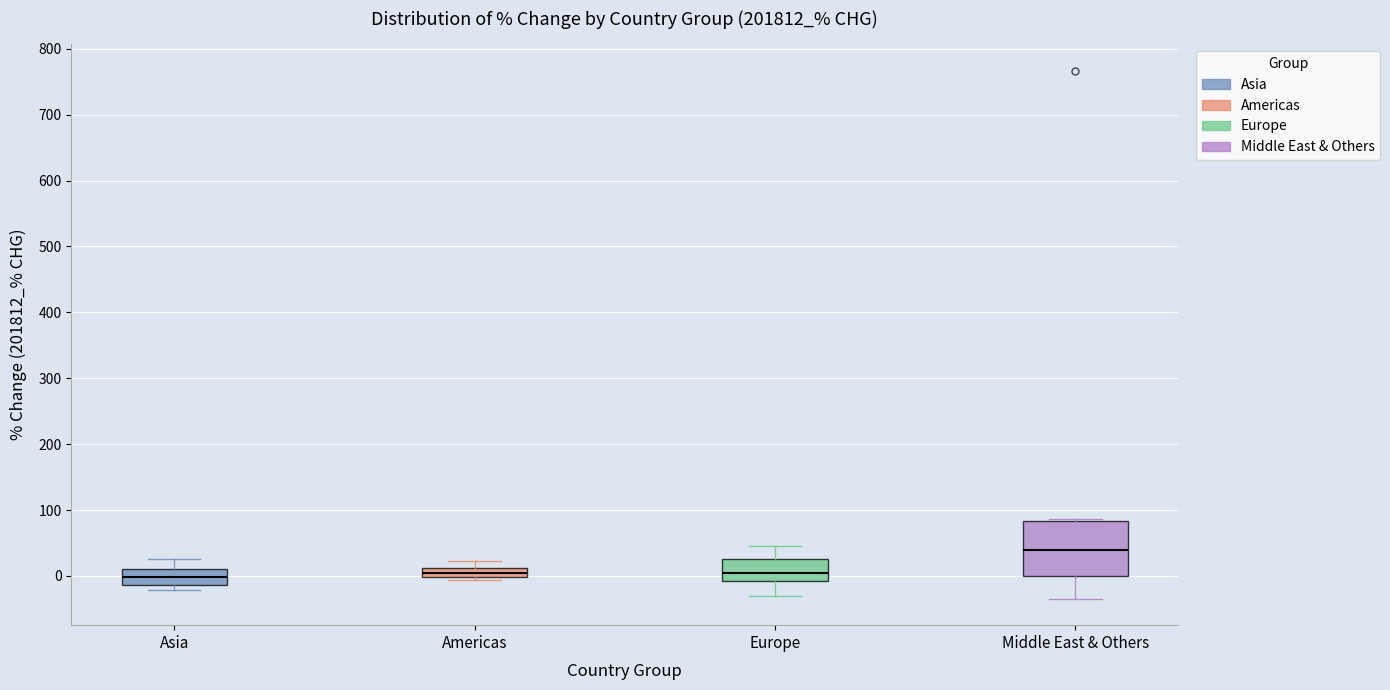

Comparing the boxes themselves (not the whiskers), which one is the tallest?

Middle East & Others